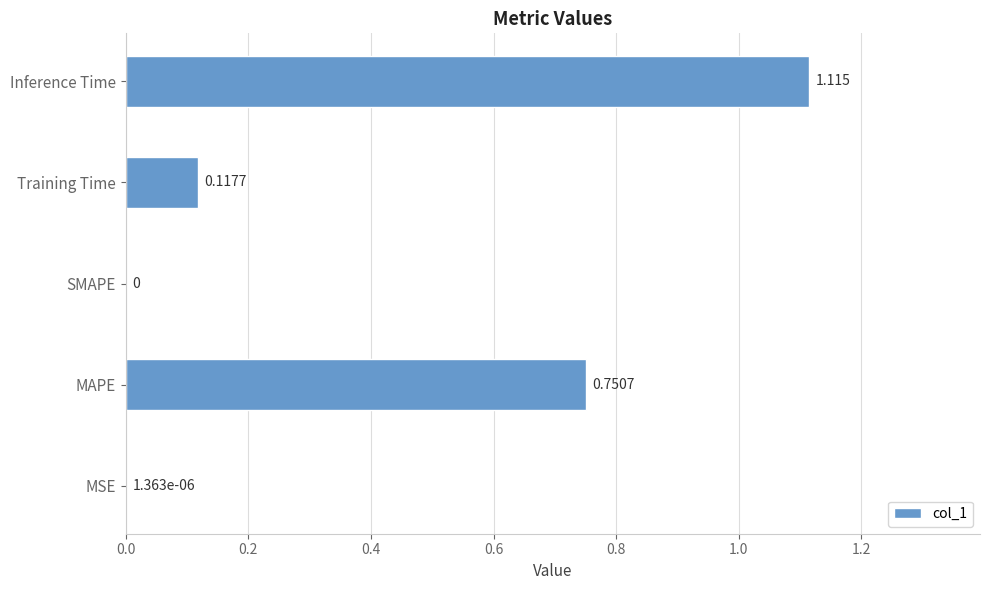

Which label corresponds to the largest value in the chart?

Inference Time